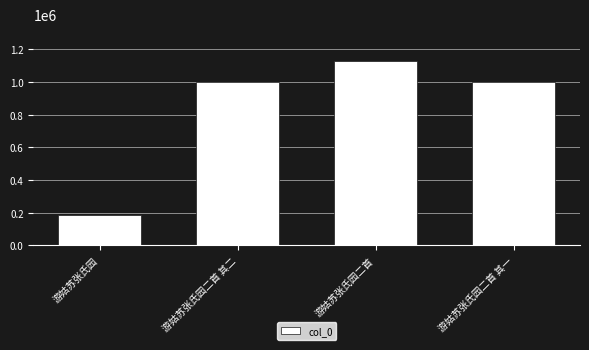

What is the change in value from 游姑苏张氏园 to 游姑苏张氏园二首 其二?

+815783